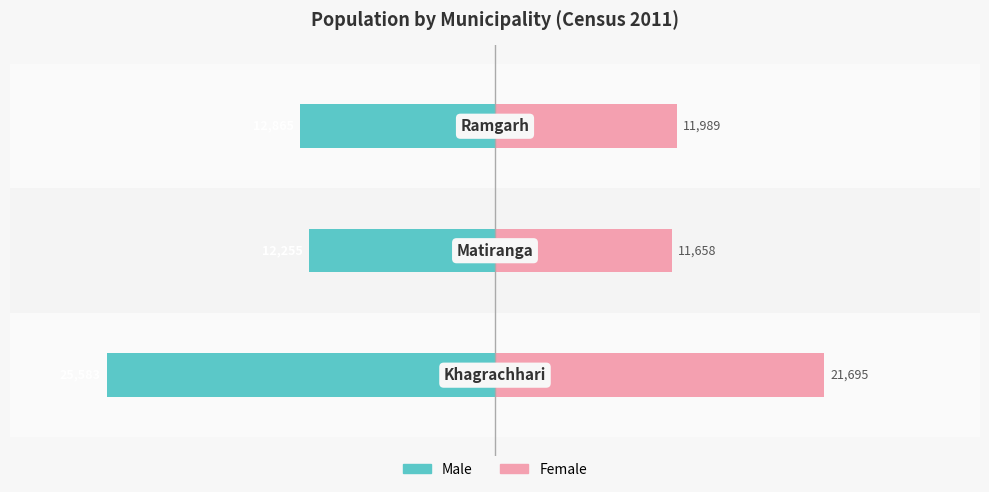

What is the difference between the second highest and minimum values in the Female series?

331